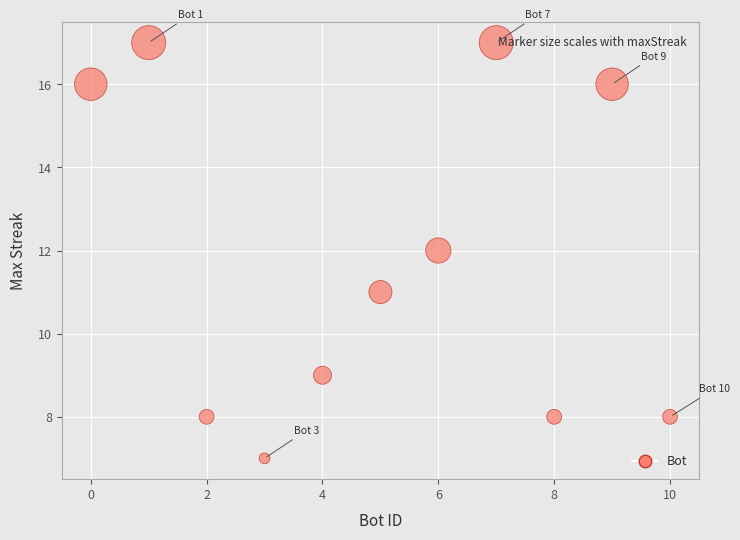

What is the range of Y values (max minus min)?

10